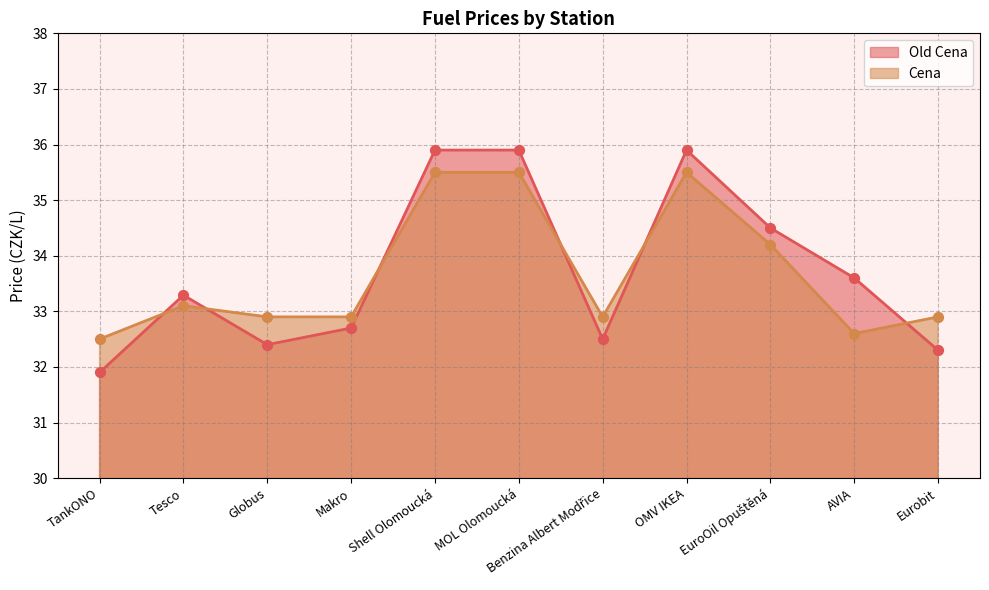

What is the total value across all series at Globus?

65.3